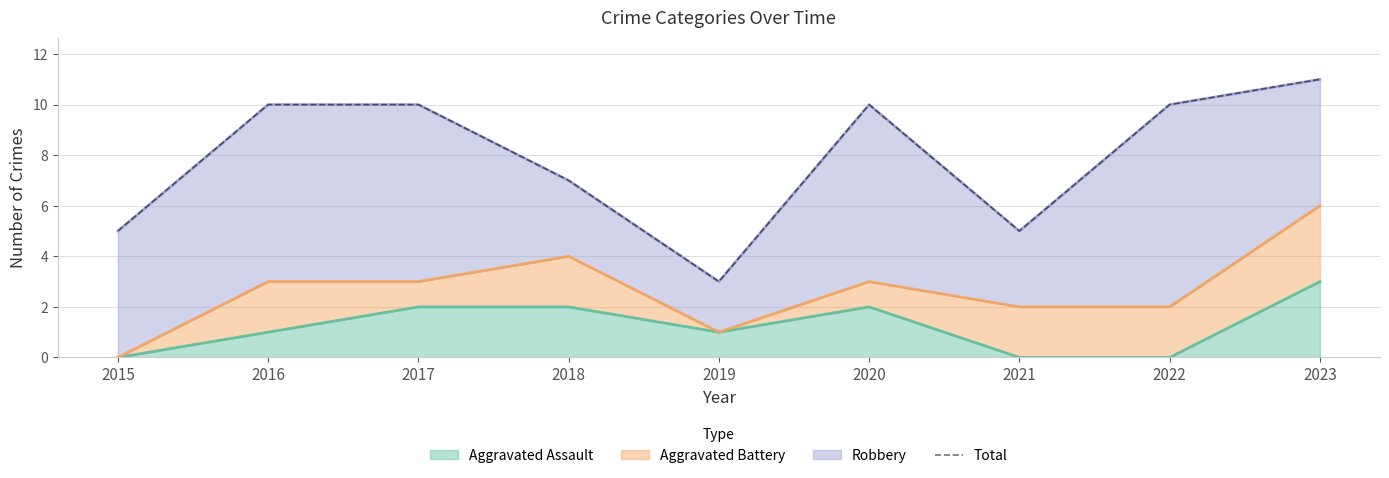

List the labels in order of value, smallest first.

2019, 2015, 2021, 2018, 2016, 2017, 2020, 2022, 2023